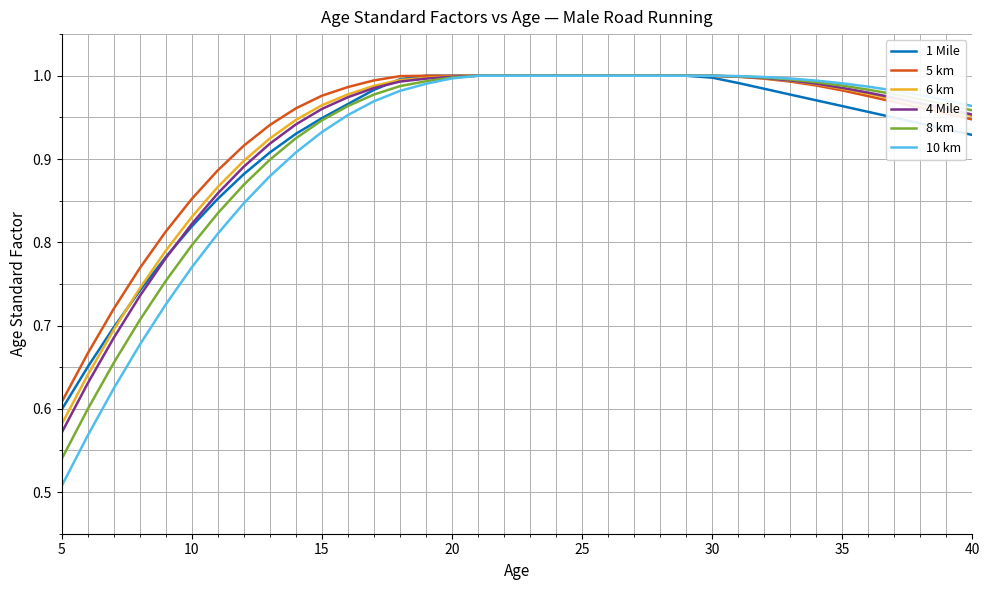

Which series has the largest range (max minus min)?

10 km